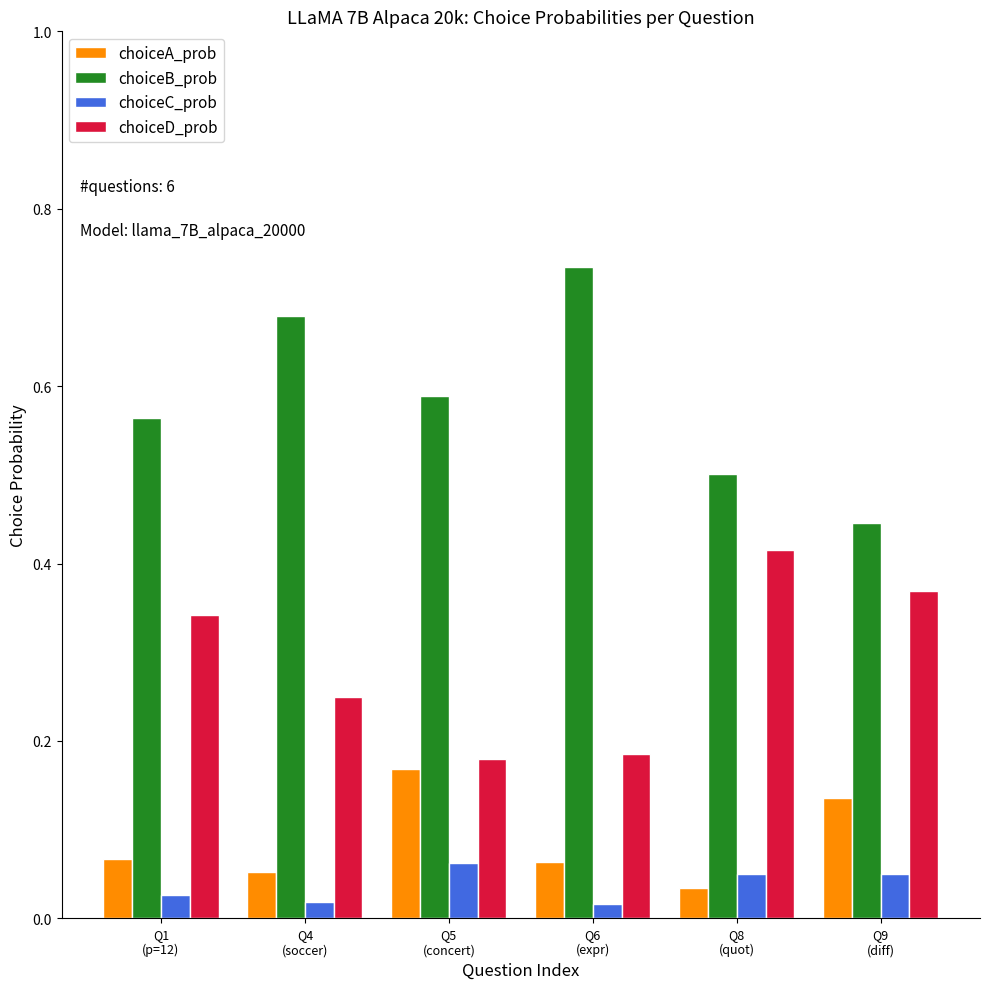

List the series in order of their peak value, lowest first.

choiceC_prob, choiceA_prob, choiceD_prob, choiceB_prob